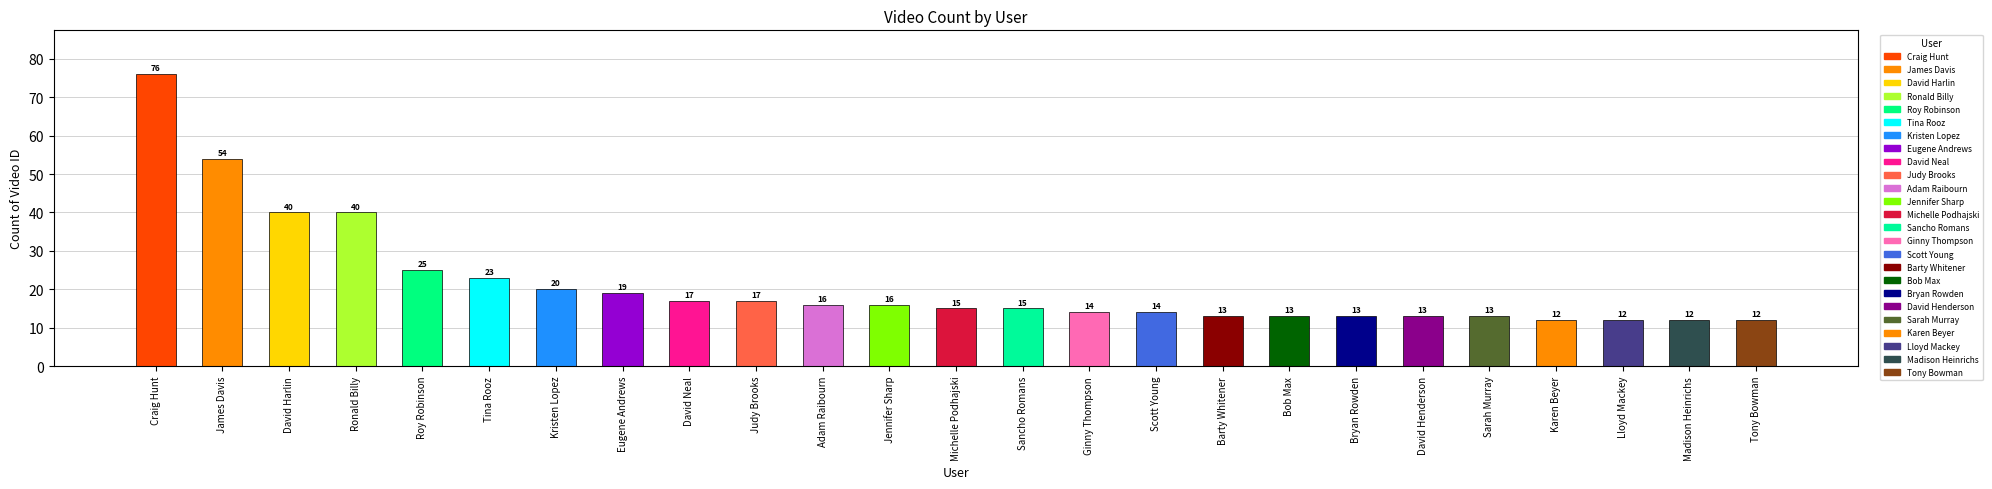

Does the chart contain any negative values?

No